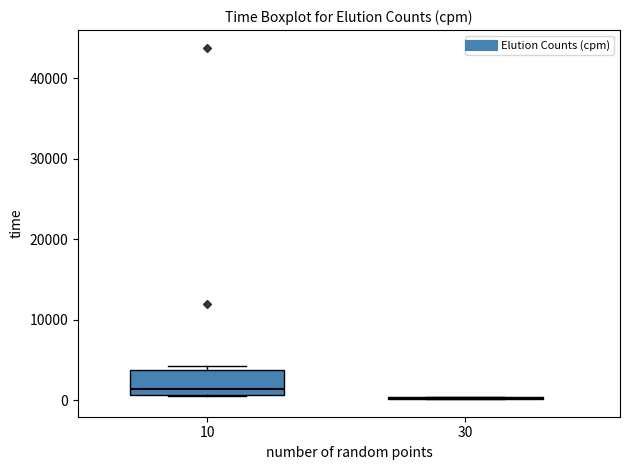

Reading left to right, transcribe this box plot: for each box, give where its median line is, the range the box spans, and where its two whiskers end, as read against the y-axis. The values are not printed on the chart, so give them approximately, as read against the axis.

10: median 1000 (just above the box's lower edge), box 1000 to 4000, whiskers 1000 to 4000 (just above the box's upper edge)
30: box collapsed to a line at 0, whiskers 0 to 0